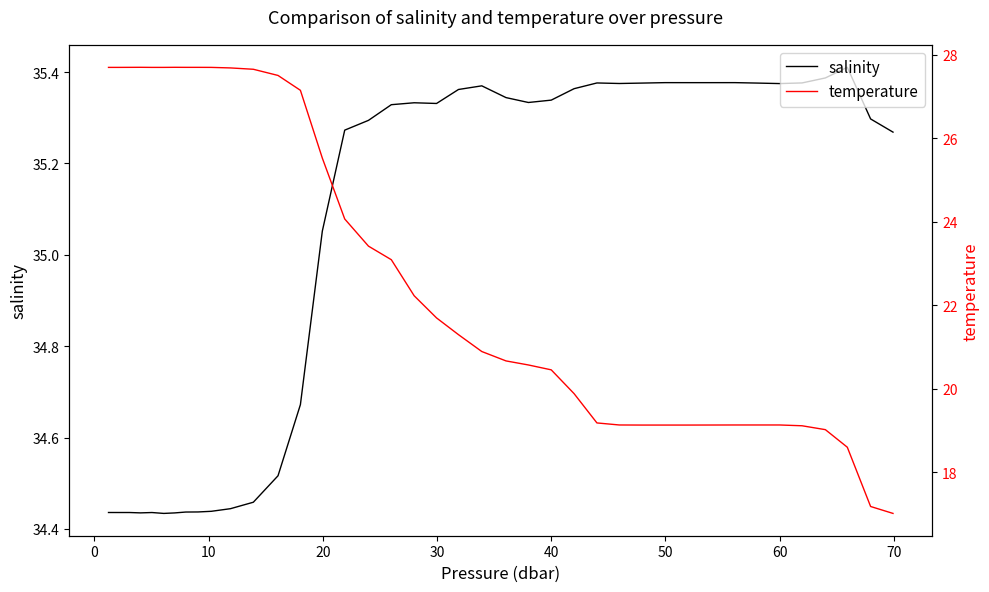

Is the value of salinity at 60 greater than the value of temperature at 11?

Yes